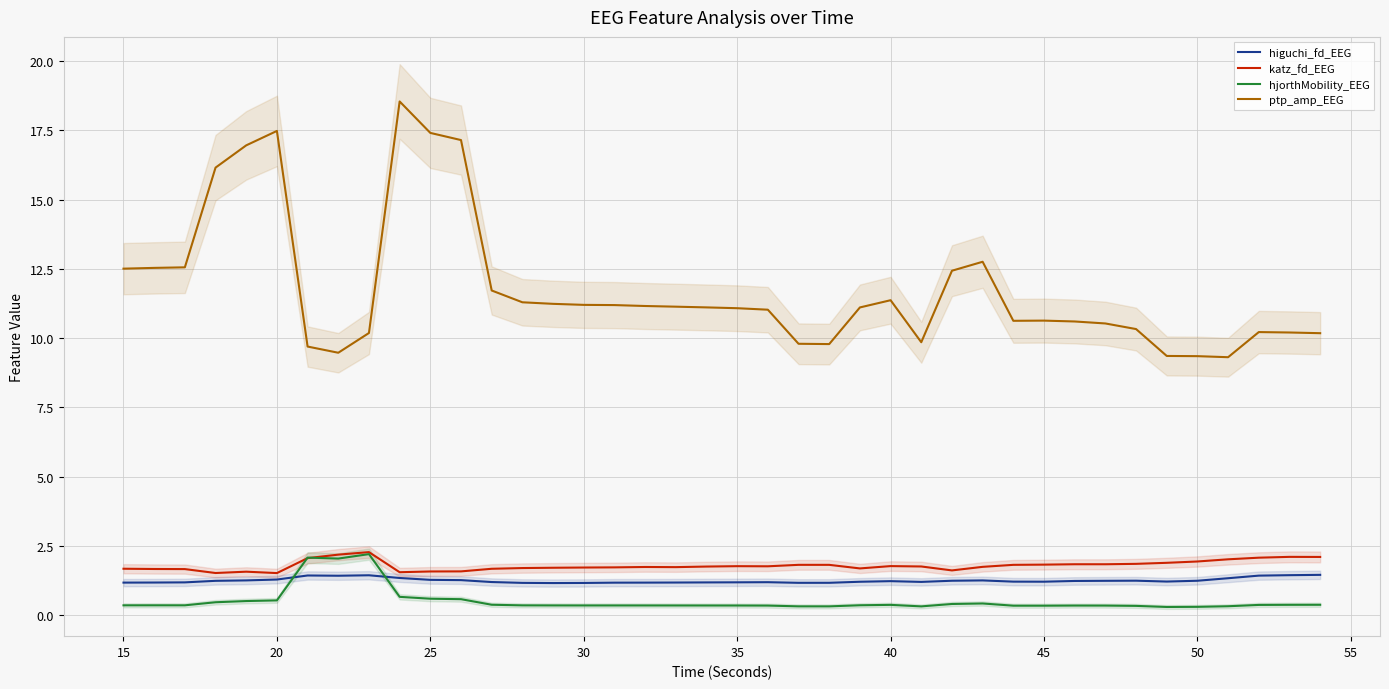

True or false: katz_fd_EEG and ptp_amp_EEG cross at least once.

False